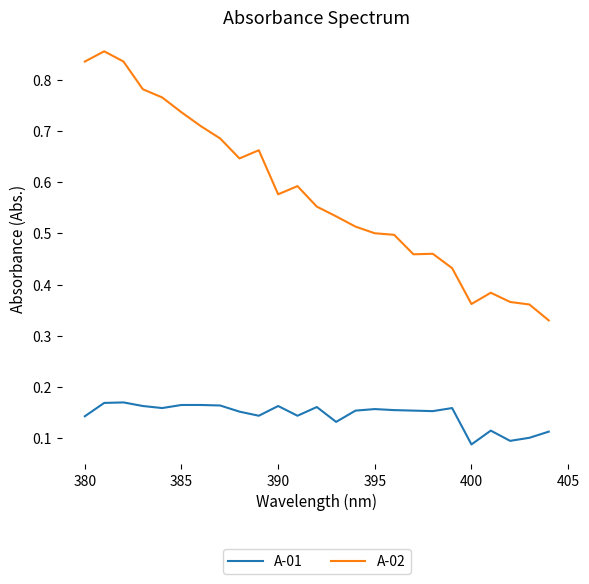

True or false: A-01 and A-02 intersect in this chart.

False